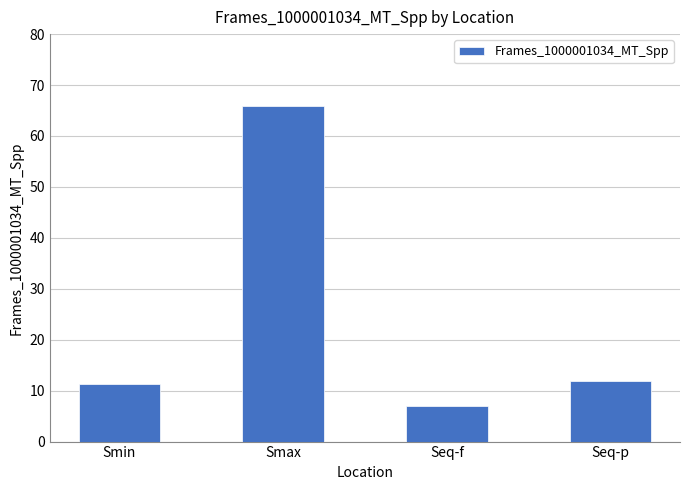

Rank the categories by value from highest to lowest.

Smax, Seq-p, Smin, Seq-f